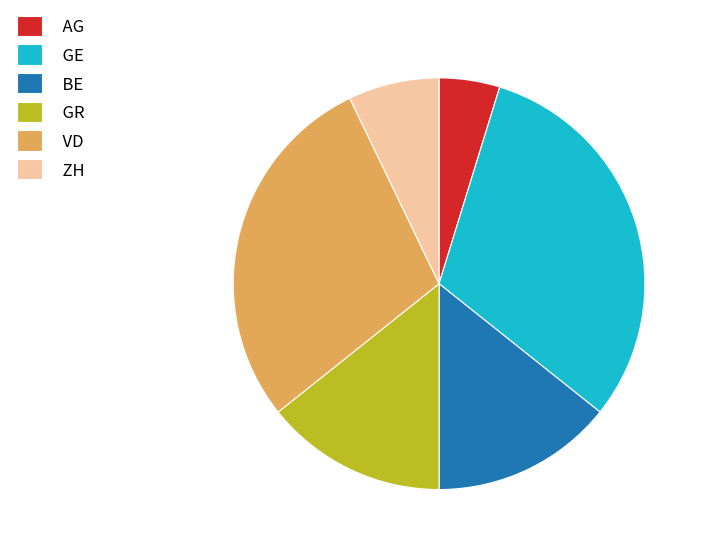

Is it true that ZH is 1% of the pie?

False